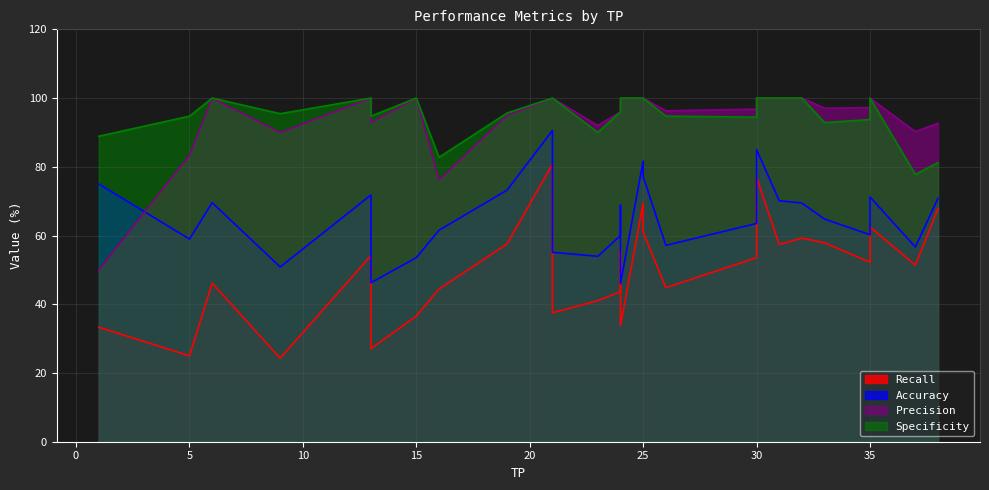

How many lines are shown in the chart?

4